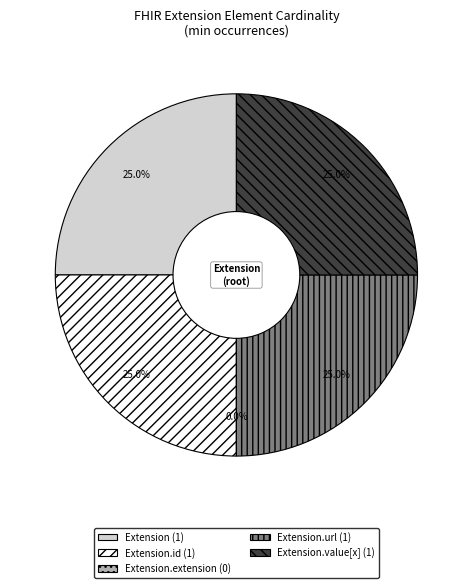

Does Extension.extension represent more than half of the total?

No